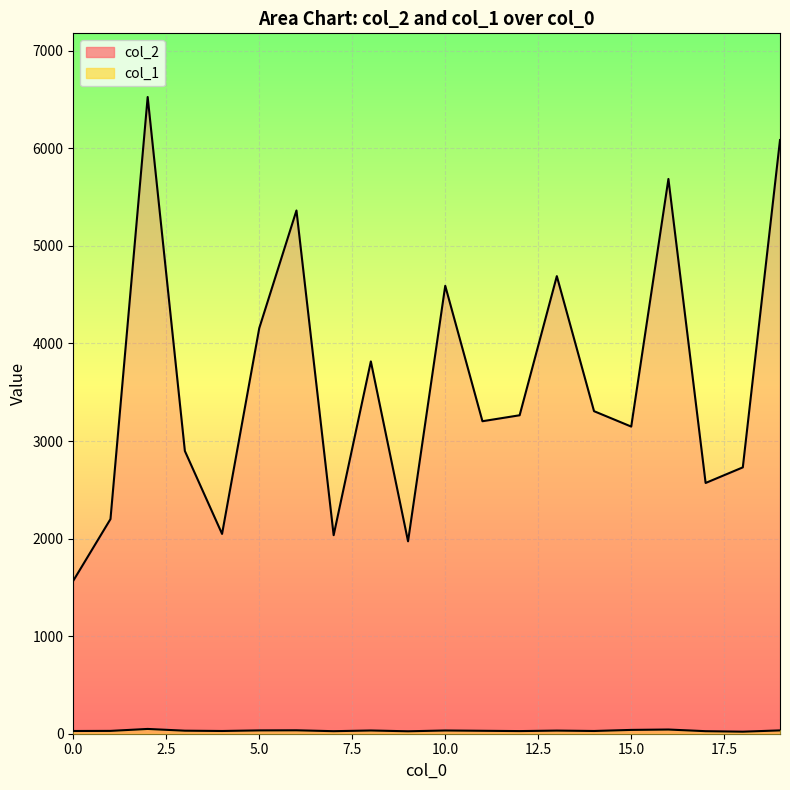

Rank the categories by col_1 value from lowest to highest.

18, 9, 7, 17, 12, 0, 4, 14, 1, 11, 3, 13, 8, 10, 5, 19, 6, 15, 16, 2